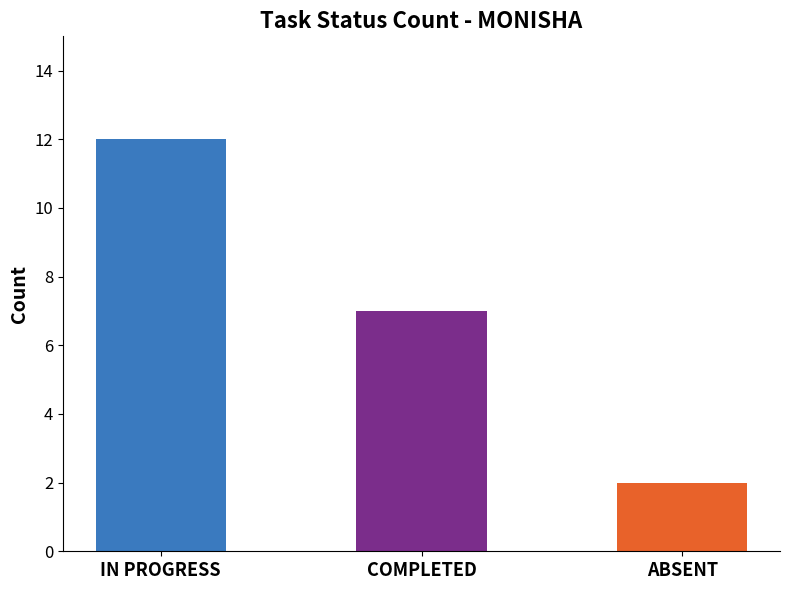

Reading left to right, list all the values displayed in this chart.

IN PROGRESS=12	COMPLETED=7	ABSENT=2